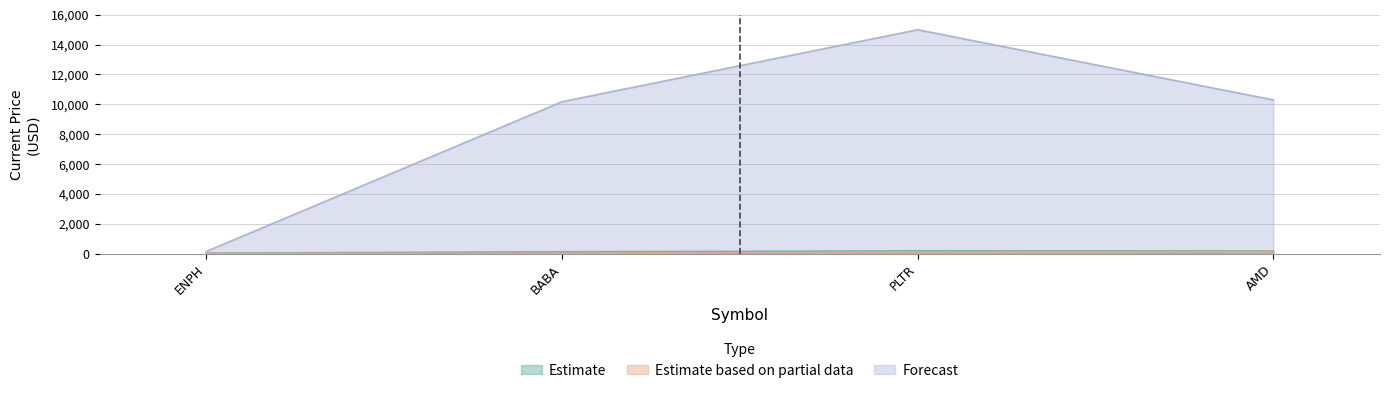

At which category is the sum across all series the highest?

PLTR